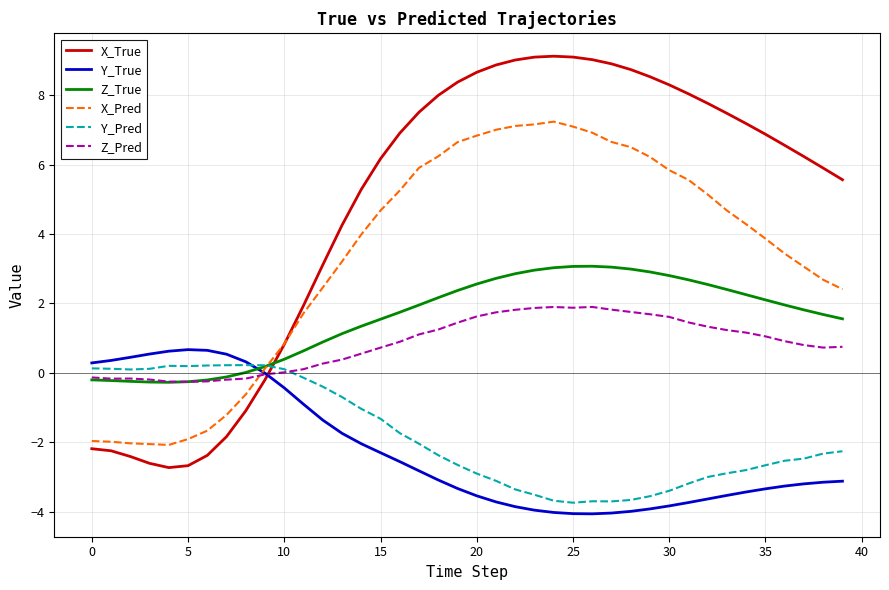

Which series has the largest total across all categories?

X_True